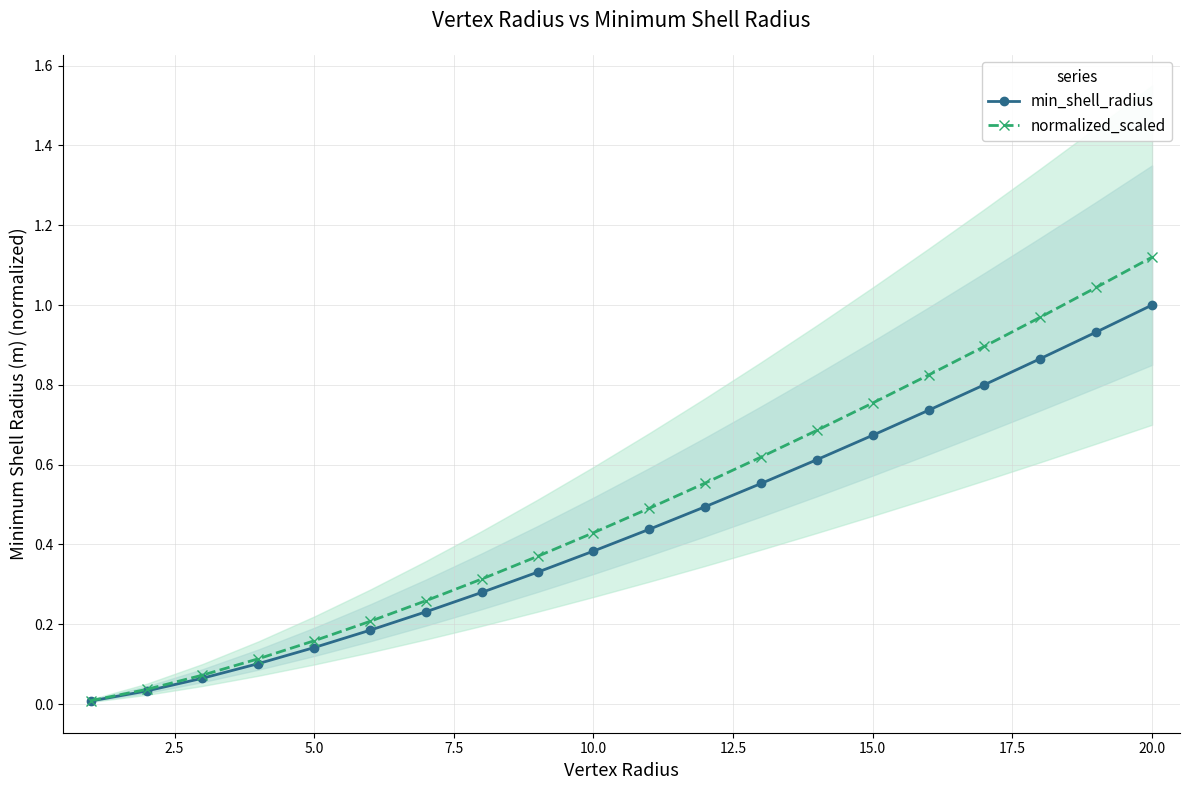

Does the chart have visible grid lines?

Yes